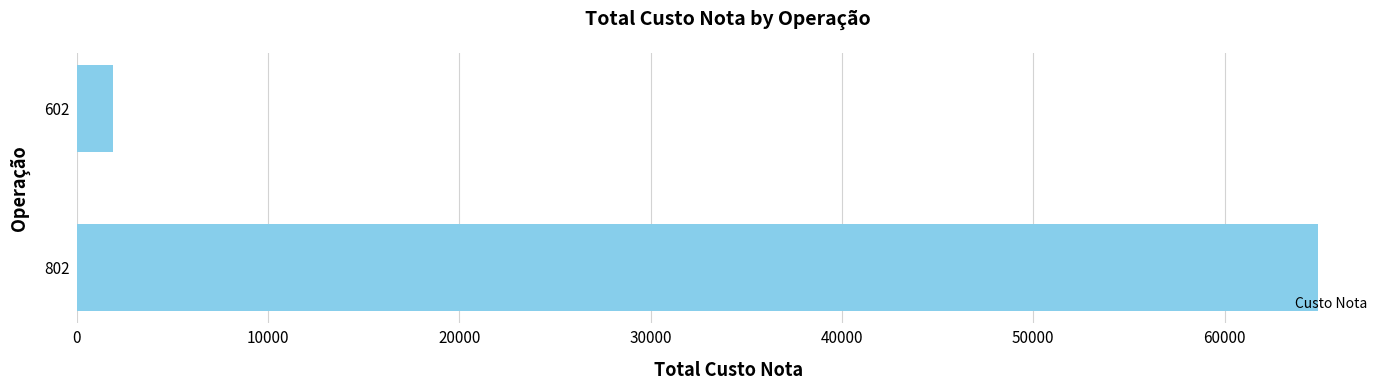

Does the chart contain any negative values?

No